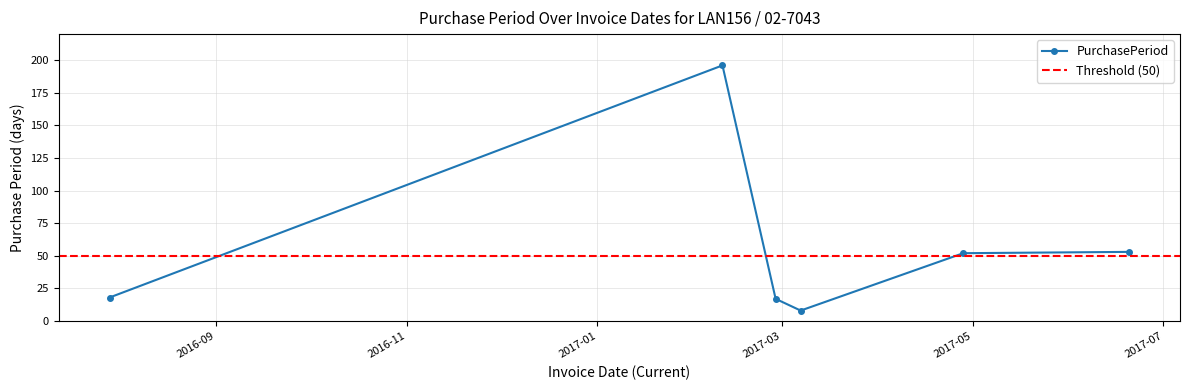

How many categories are shown in the chart?

6